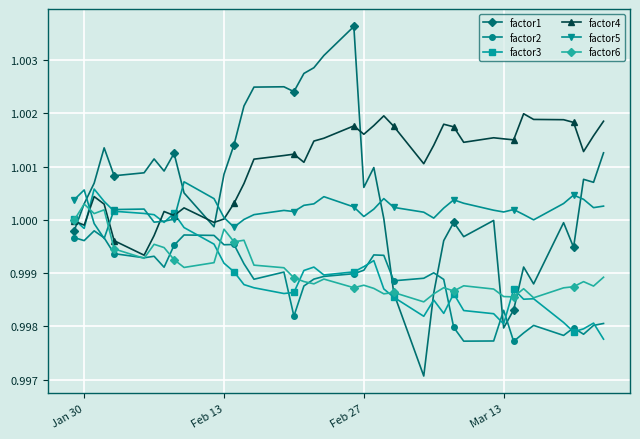

Which series has the largest total across all categories?

factor4